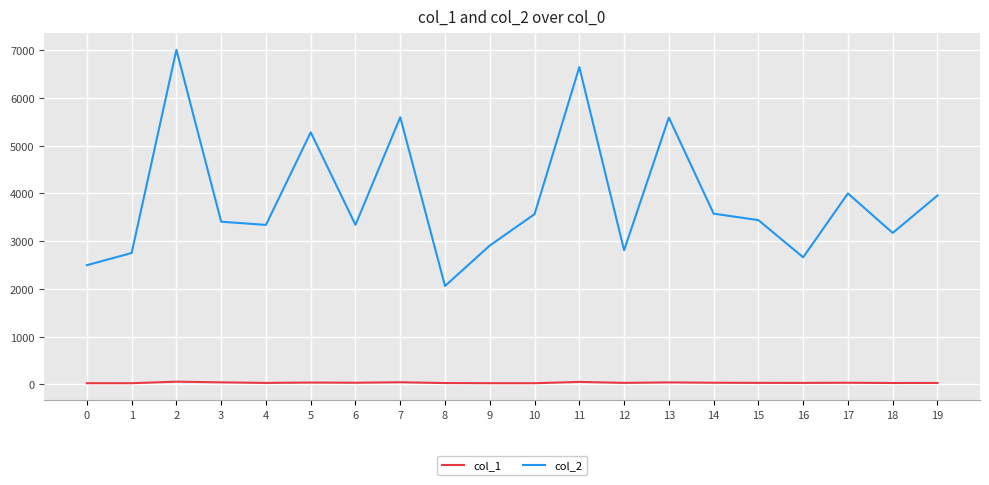

In col_2, how many points are higher than both neighbors (excluding endpoints)?

6